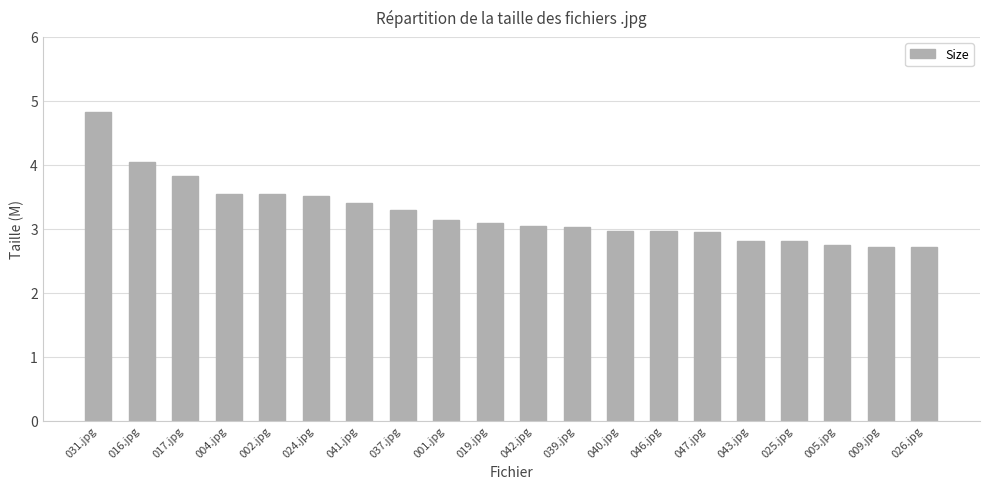

Approximately how many times larger is the value at 009.jpg compared to 046.jpg?

0.9